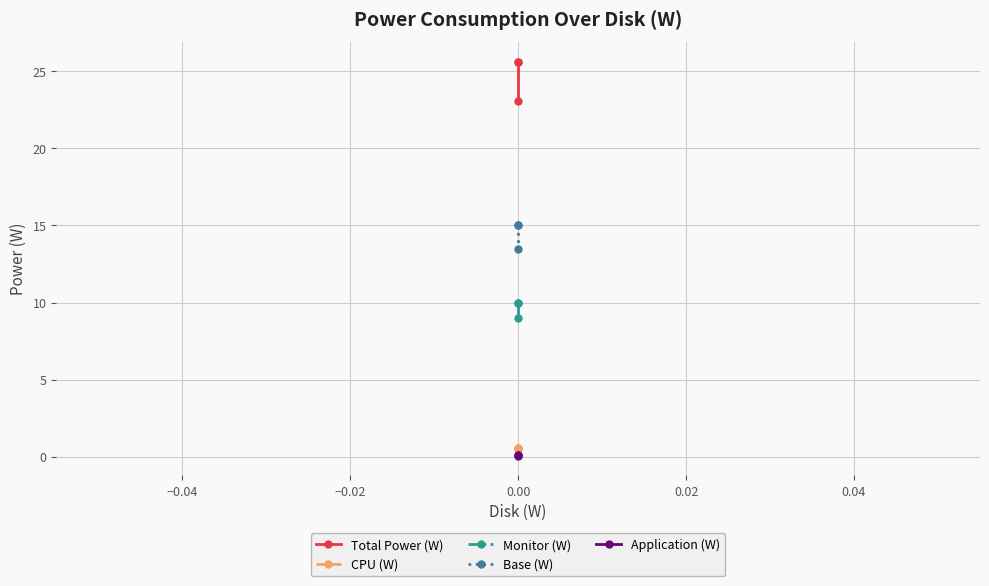

How many data points does each series have?

3